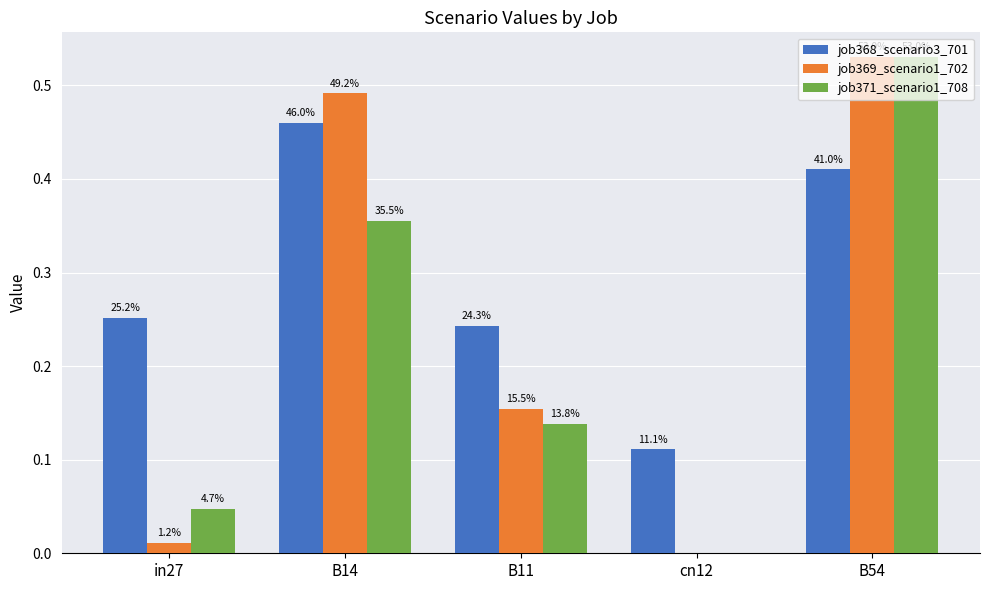

Reading left to right, list all the values displayed in this chart.

job368_scenario3_701: in27=0.3	B14=0.5	B11=0.2	cn12=0.1	B54=0.4
job369_scenario1_702: in27=0.0	B14=0.5	B11=0.2	cn12=0.0	B54=0.5
job371_scenario1_708: in27=0.0	B14=0.4	B11=0.1	cn12=0.0	B54=0.5